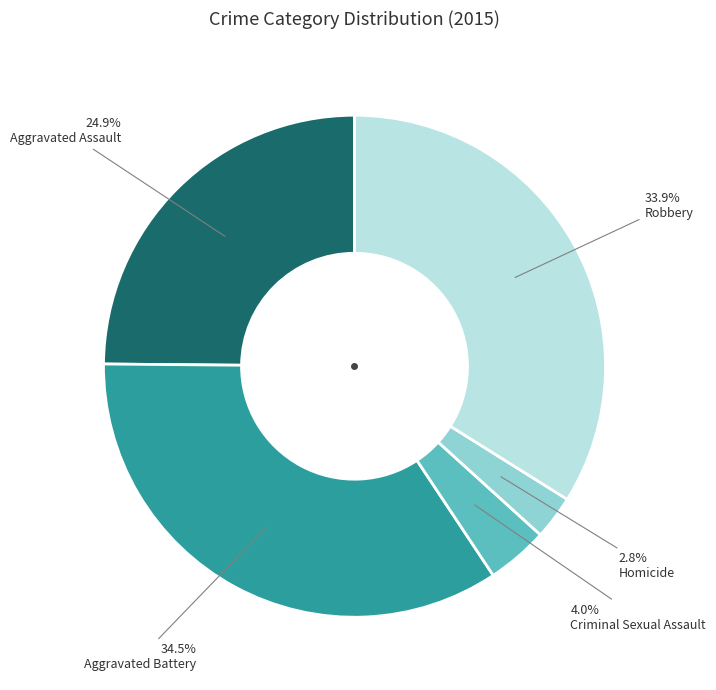

Is there a majority slice in this chart?

No